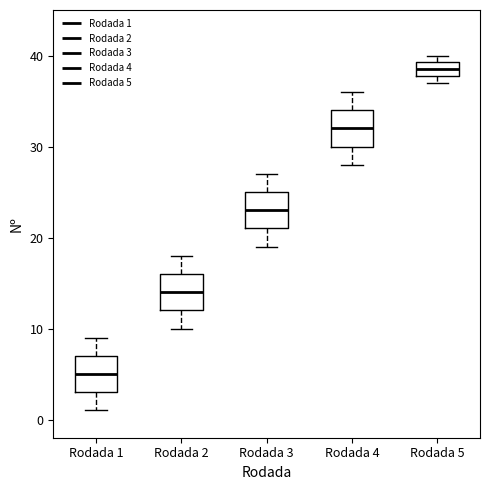

Reading left to right, transcribe this box plot: for each box, give where its median line is, the range the box spans, and where its two whiskers end, as read against the y-axis. The values are not printed on the chart, so give them approximately, as read against the axis.

Rodada 1: median 5, box 3 to 7, whiskers 1 to 9
Rodada 2: median 14, box 12 to 16, whiskers 10 to 18
Rodada 3: median 23, box 21 to 25, whiskers 19 to 27
Rodada 4: median 32, box 30 to 34, whiskers 28 to 36
Rodada 5: median 39 (inside the box), box 38 to 39, whiskers 37 to 40